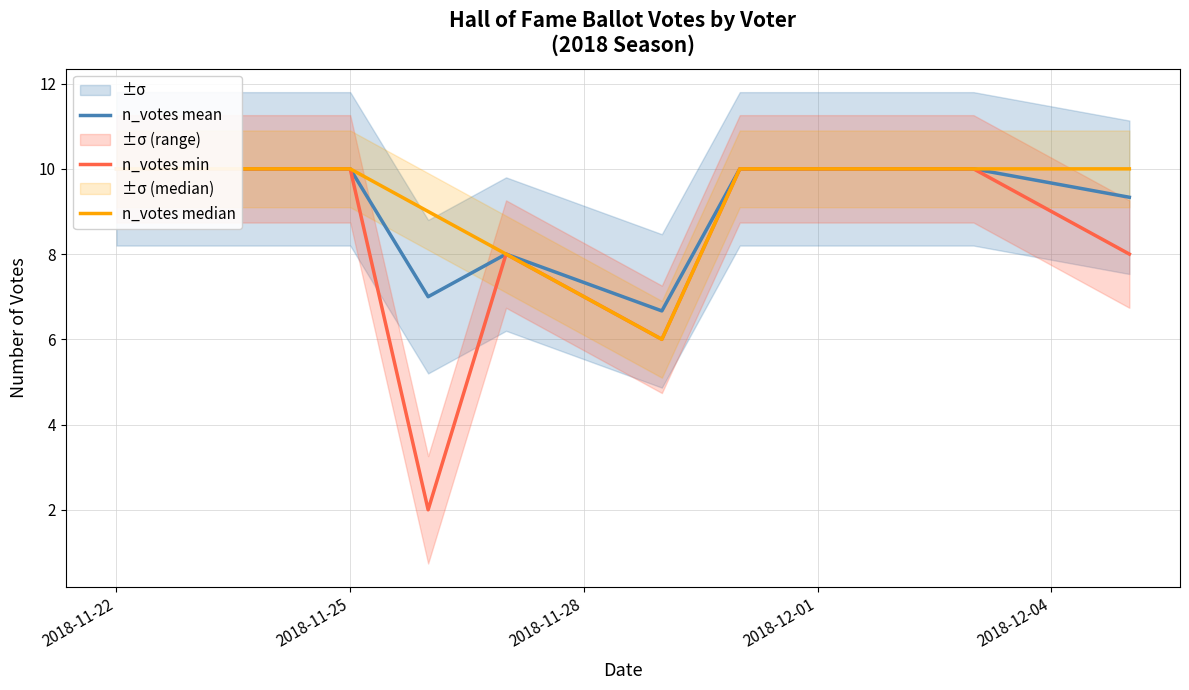

What position from the left is 2018-12-04?

5